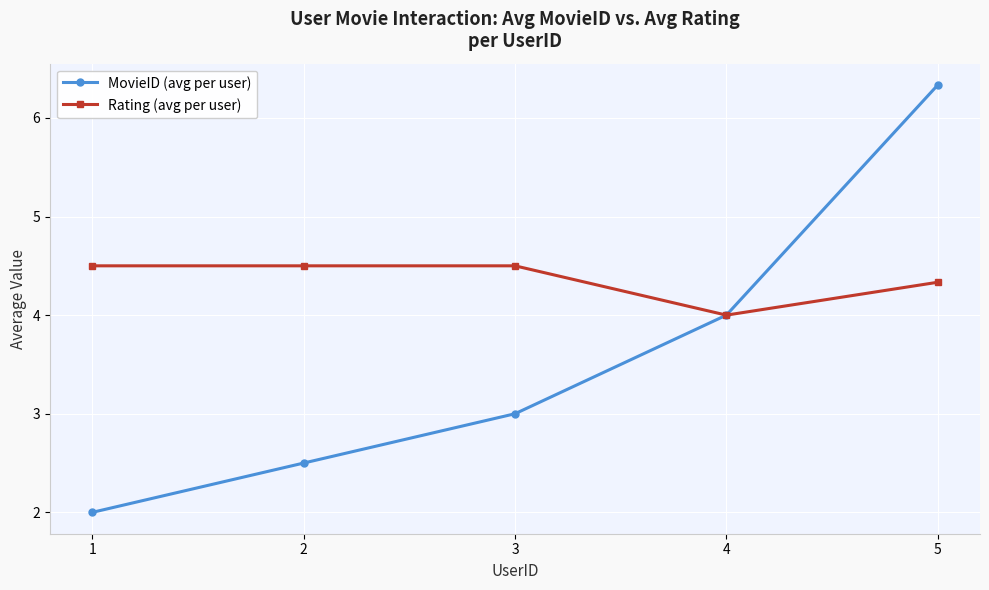

Between 2 and 3, which series saw the biggest shift?

MovieID (avg per user)